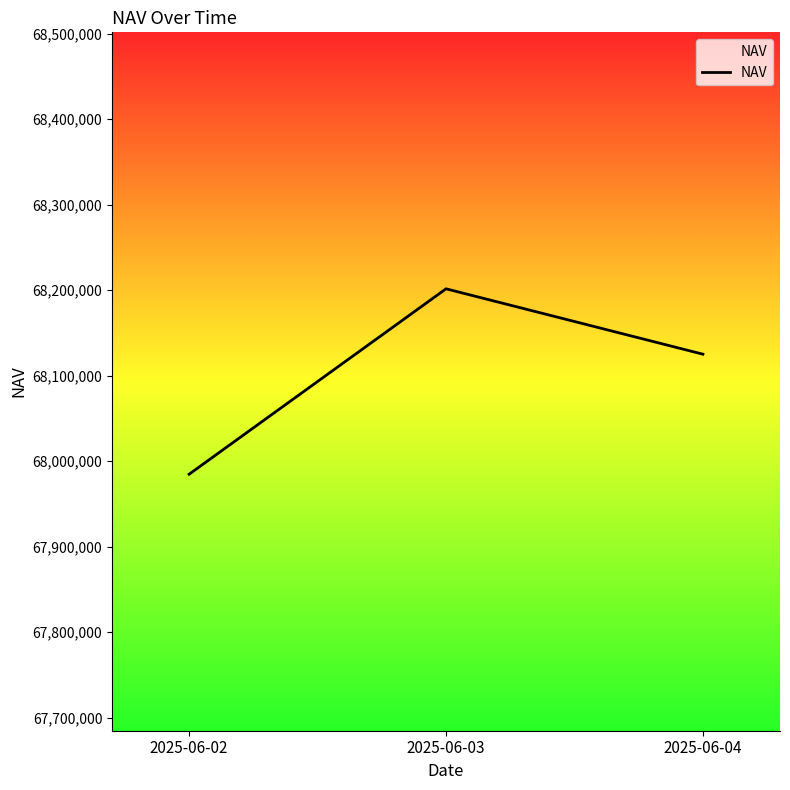

List the labels in order of value, smallest first.

2025-06-02, 2025-06-04, 2025-06-03